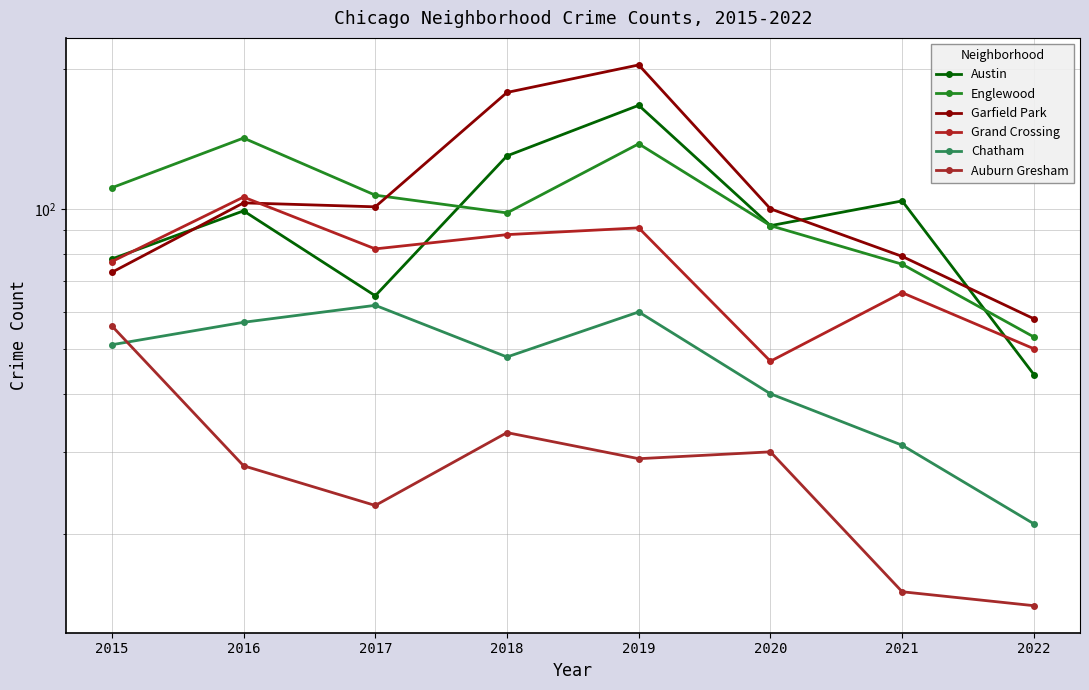

At which category does the chart reach its minimum across all series?

2022